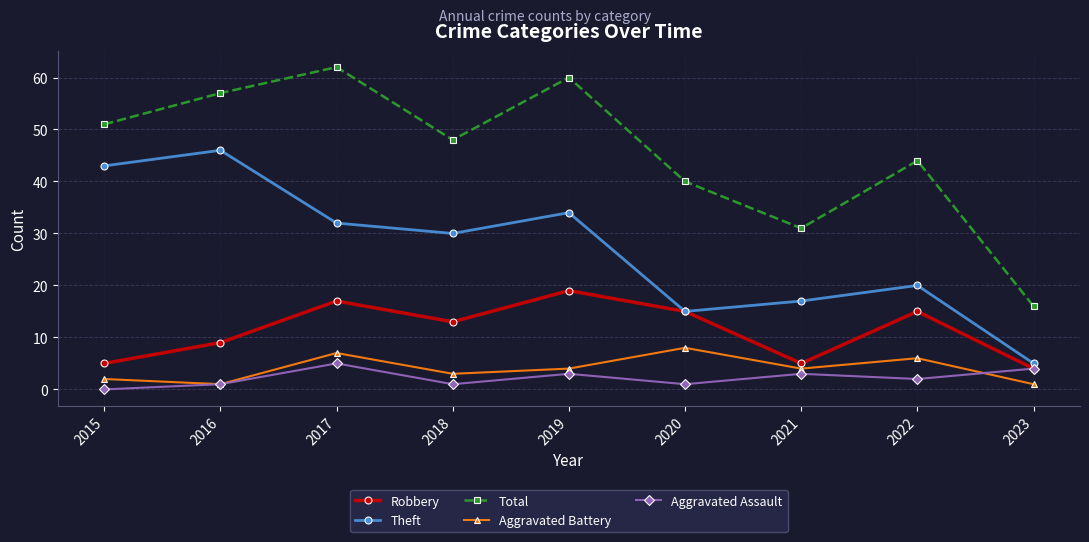

The Robbery series shows 21 at 2022. True or false?

False